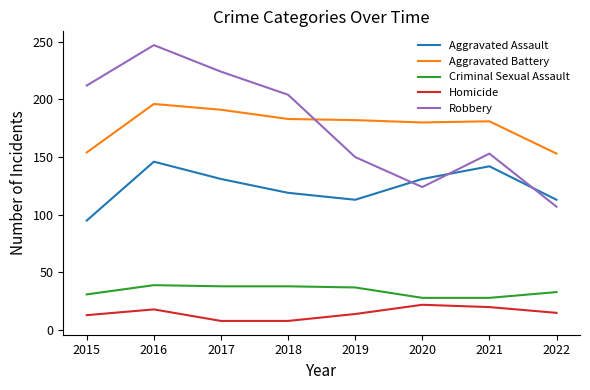

What is the spread (max minus min) of values at 2018?

196